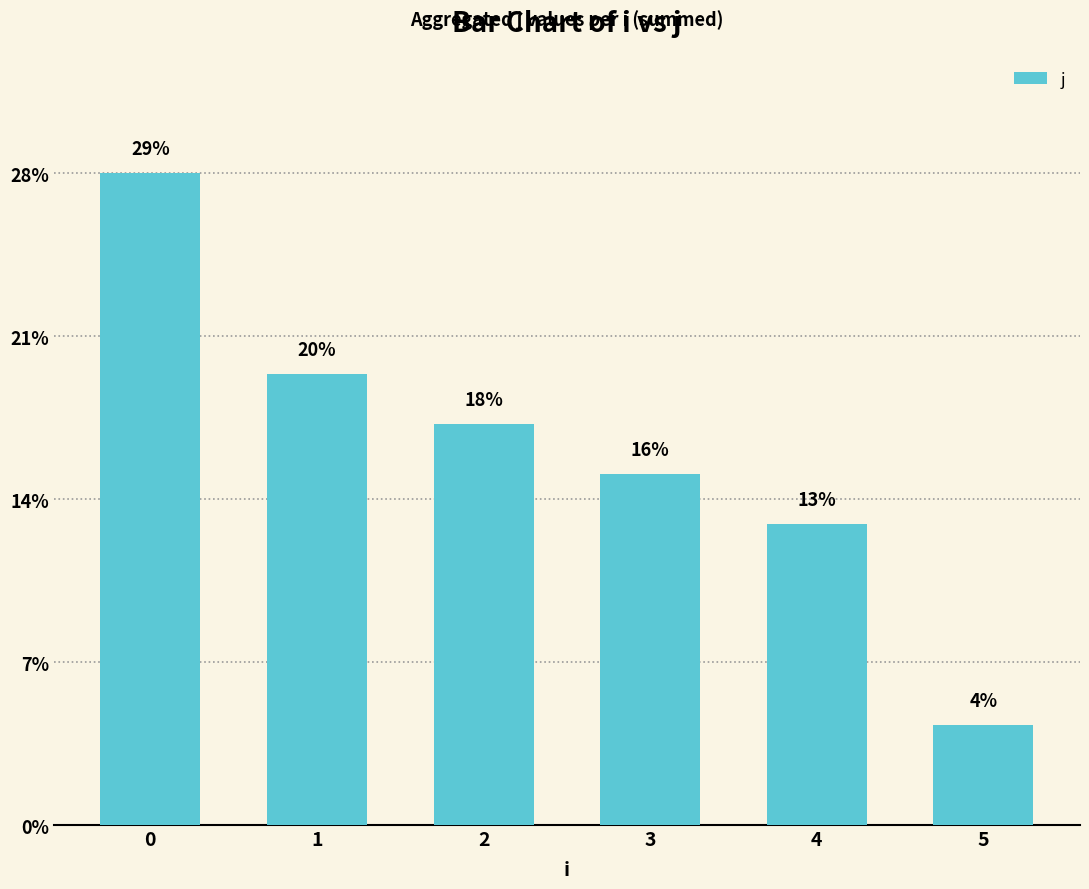

Are the bars horizontal?

No